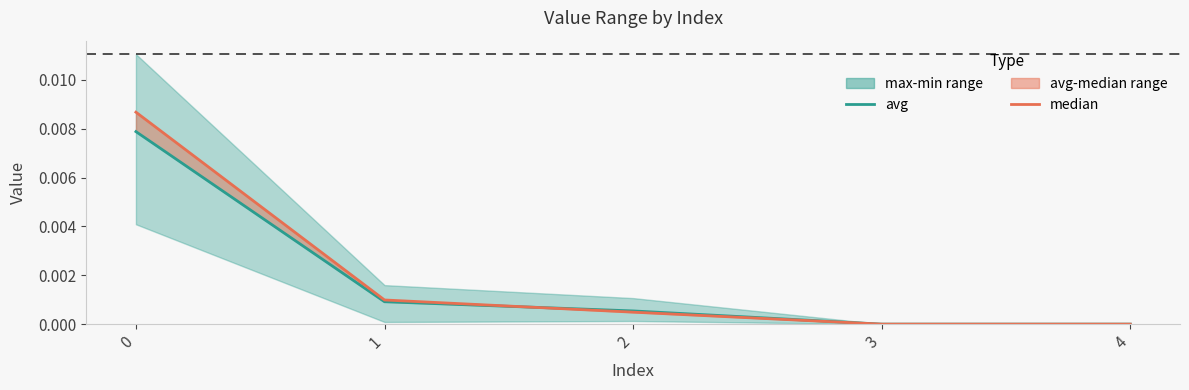

True or false: median has more than 1 interior local peaks.

False